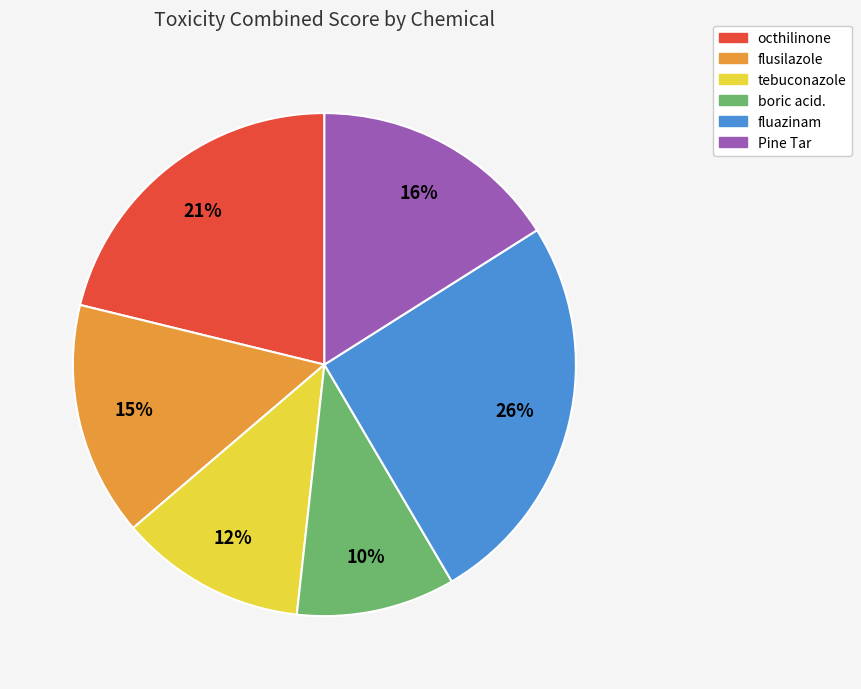

Is the sum of boric acid. and tebuconazole greater than half?

No